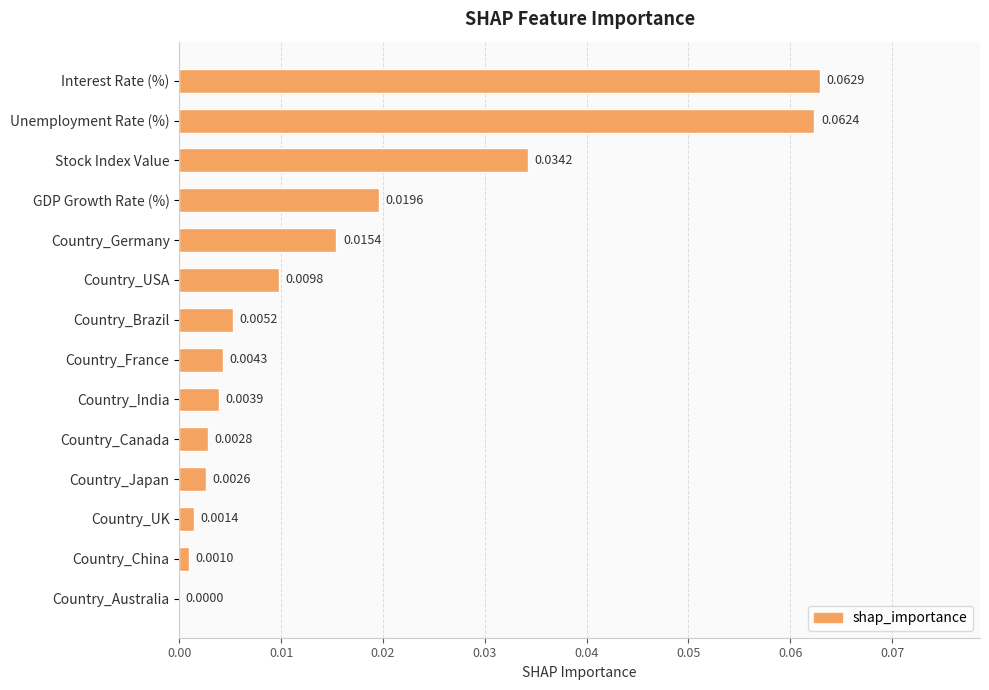

Which label corresponds to the largest value in the chart?

Interest Rate (%)